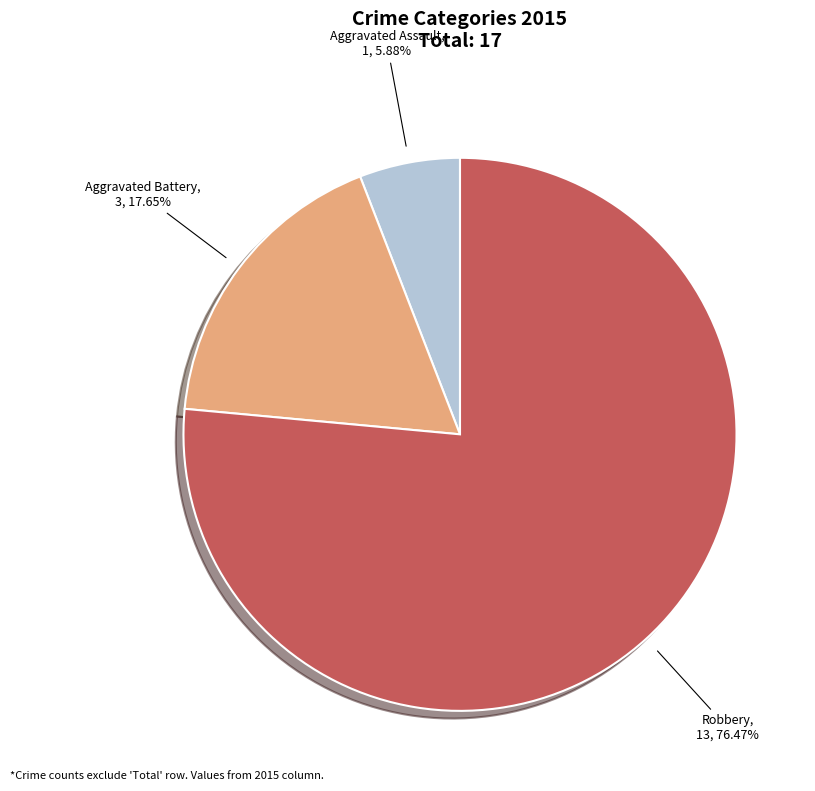

Which slice is the largest?

Robbery